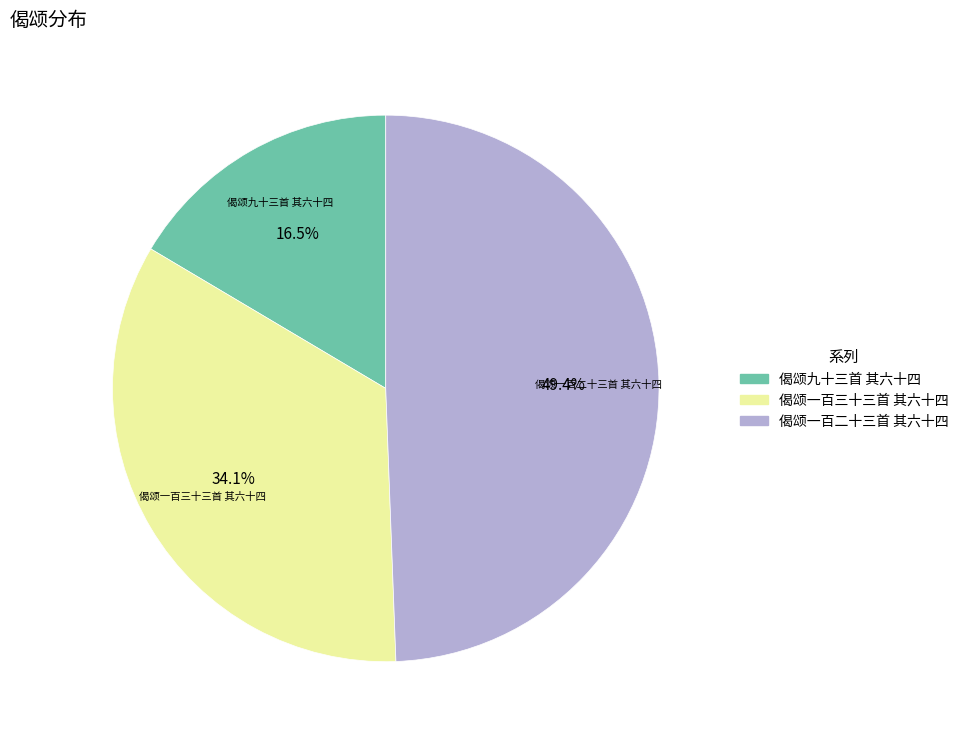

Does any single category account for the majority?

No